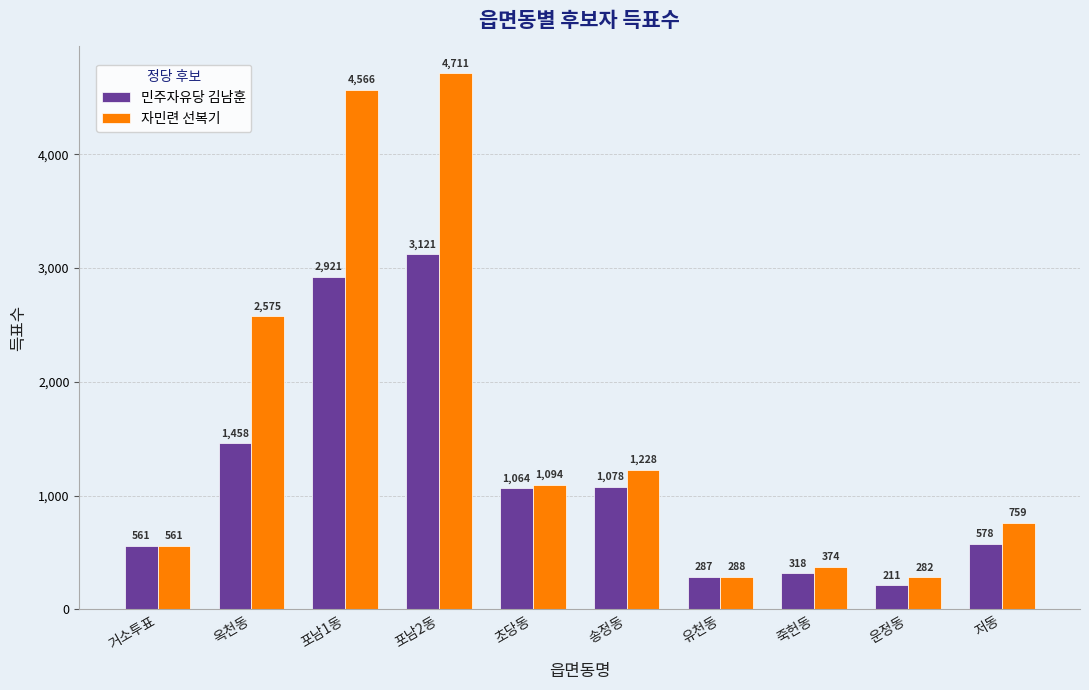

How many groups of bars are there?

10